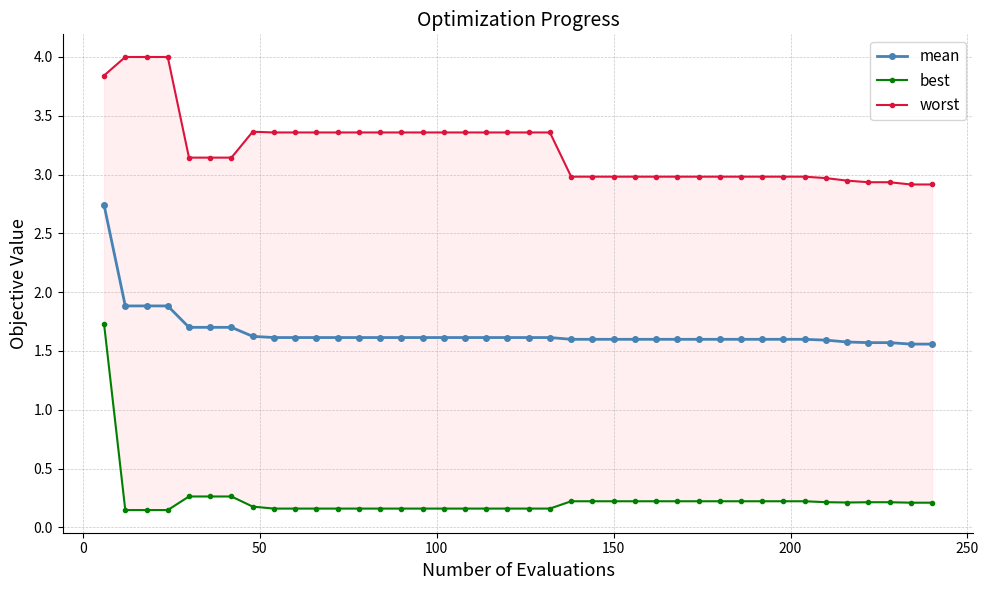

What is the lowest value of the mean series?

1.6